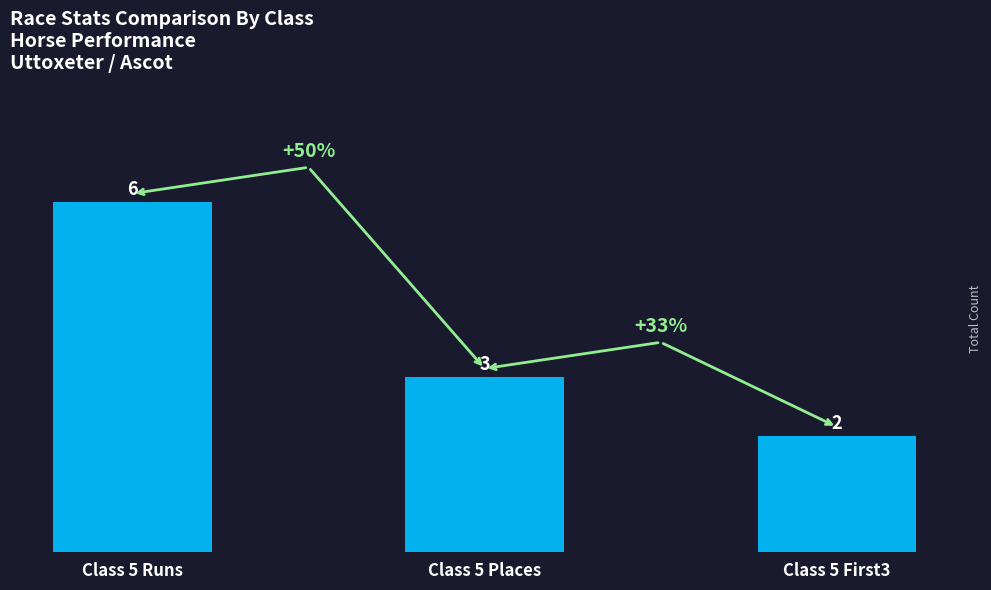

At which category does the chart reach its peak across all series?

Class 5 Runs